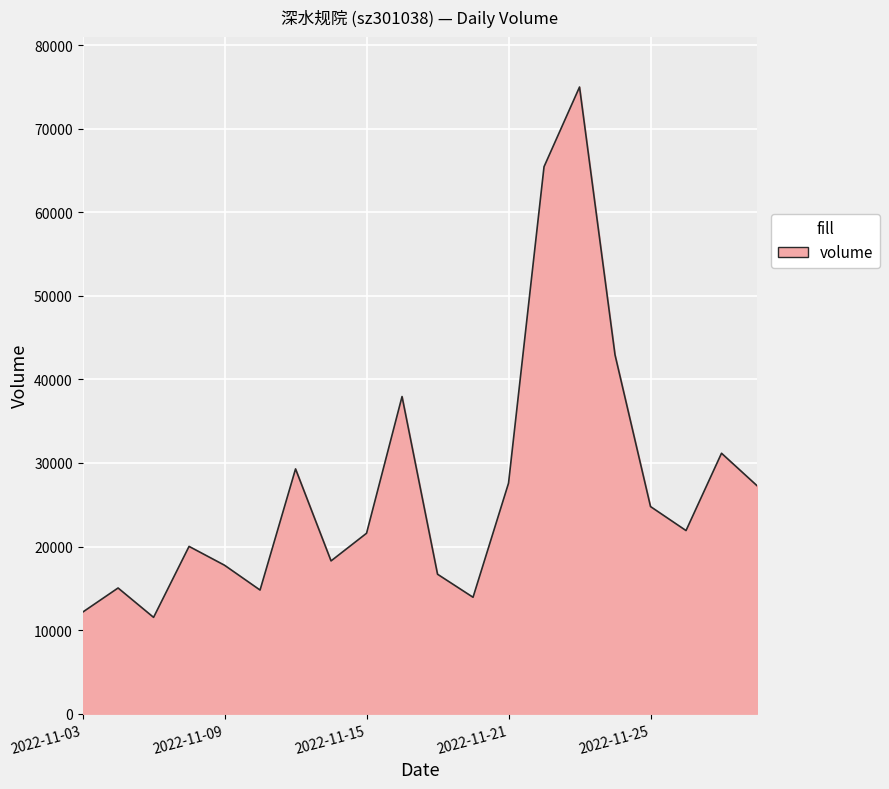

What is the smallest value displayed?

11526